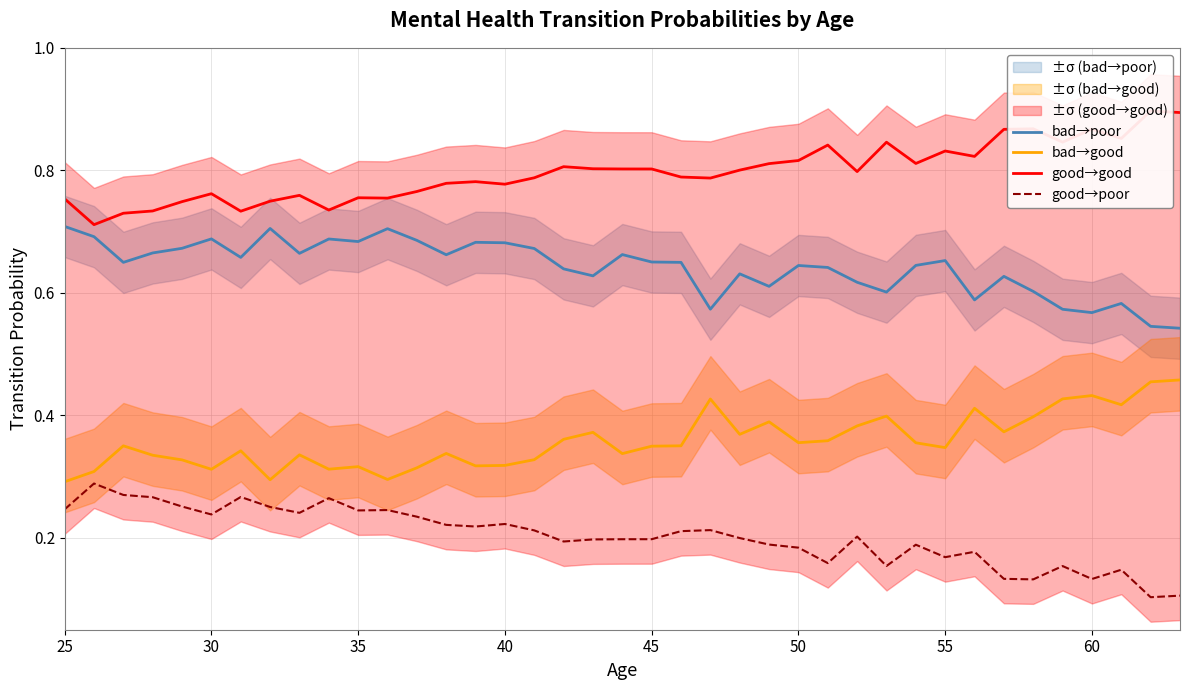

True or false: bad→poor and bad→good intersect in this chart.

False